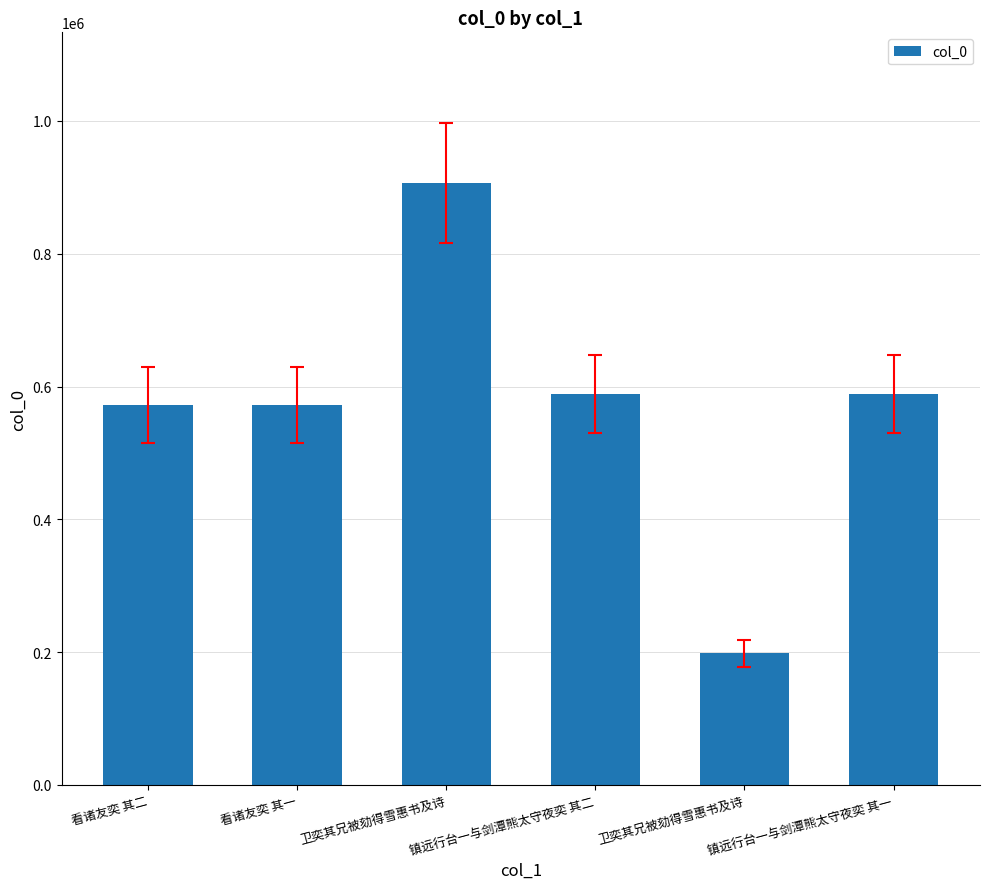

What is the label of the 5th bar from the right?

看诸友奕 其一